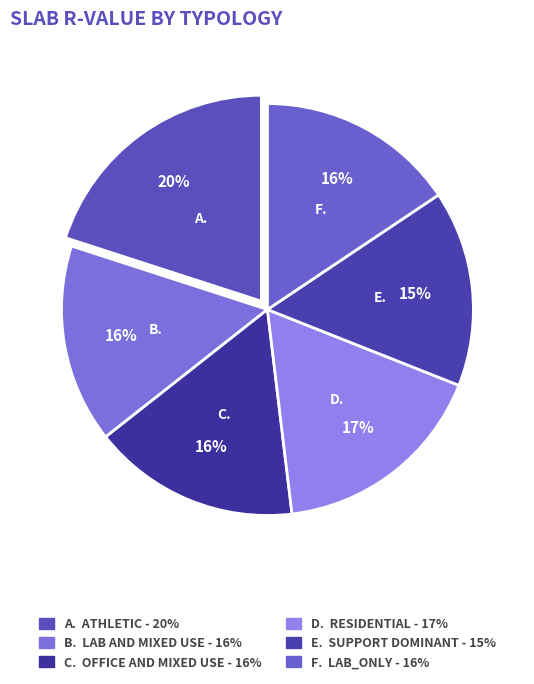

Which category has the biggest portion of the pie?

A. ATHLETIC - 20%